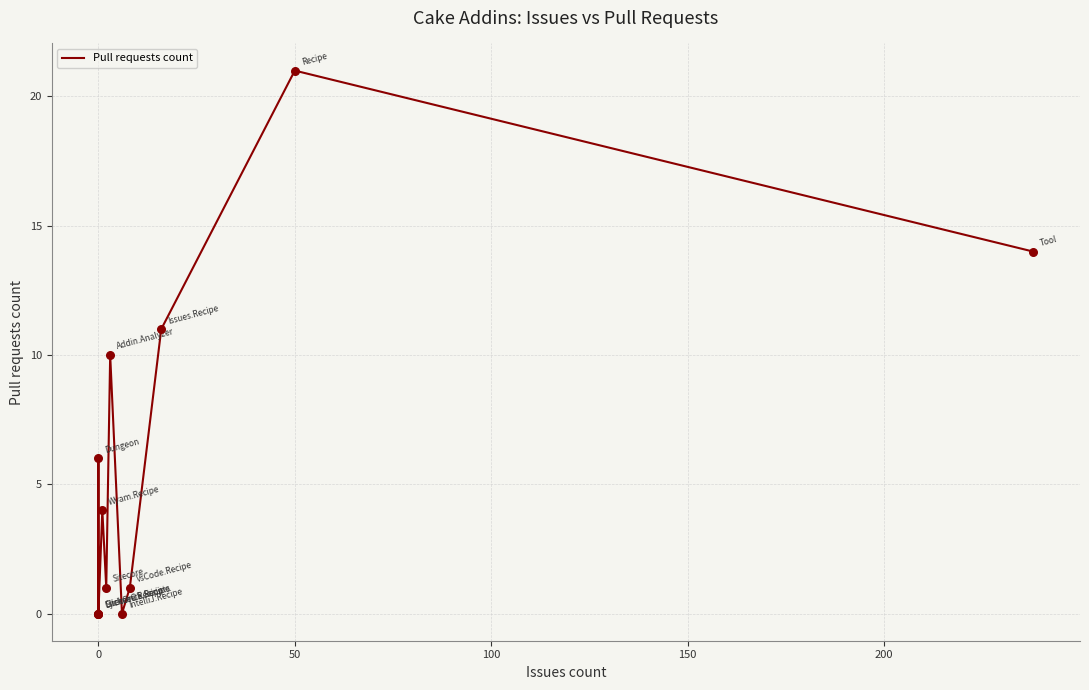

Which has a higher value, 8 or 10?

10